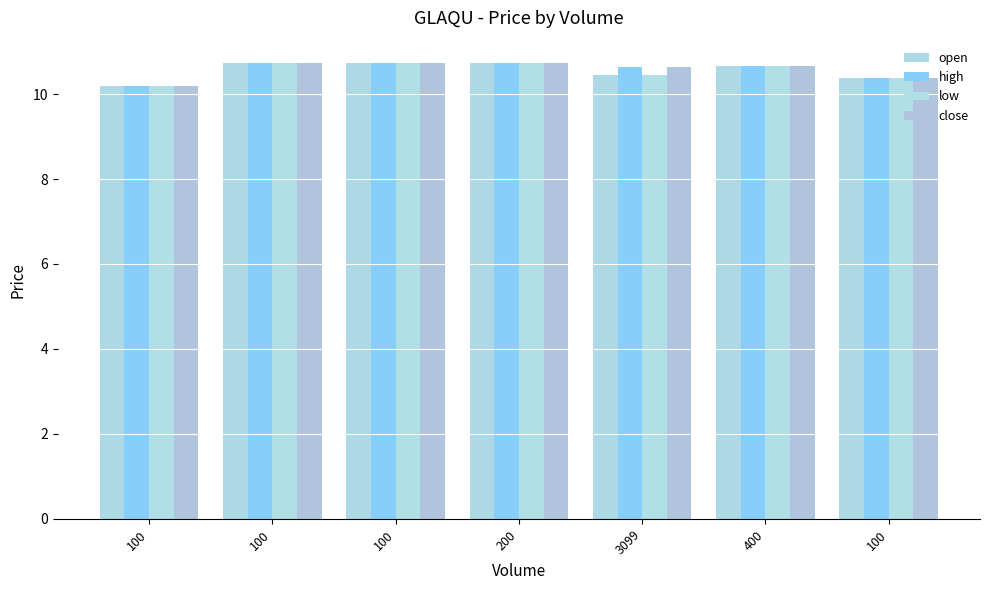

How many bars are there in each group?

4